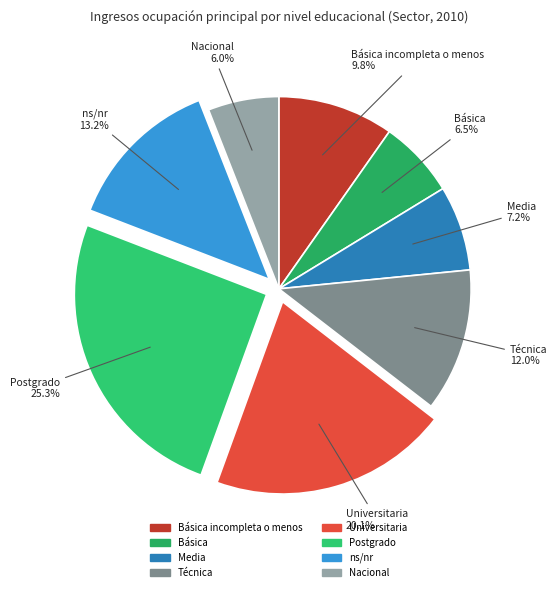

How many segments does this pie chart have?

8